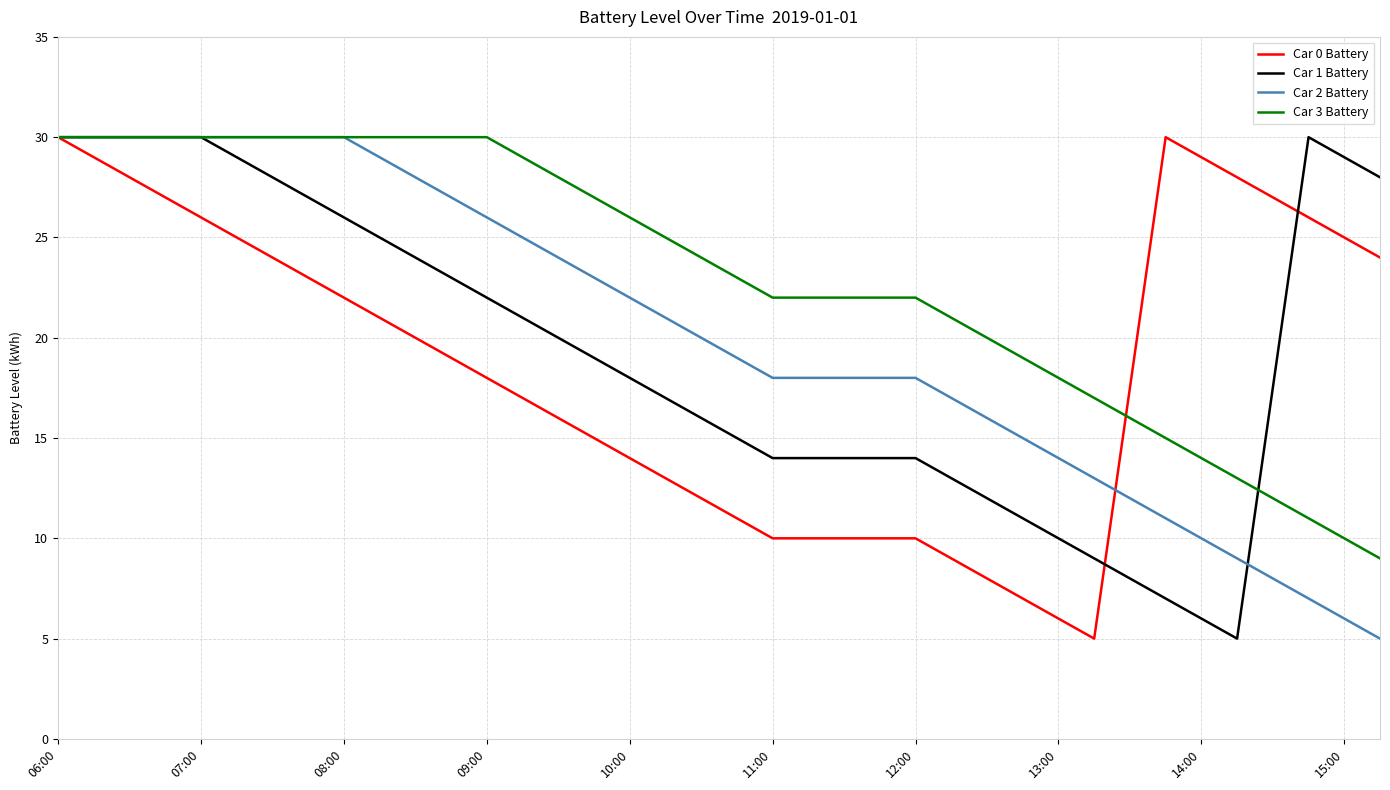

Which series has the largest total across all categories?

Car 3 Battery